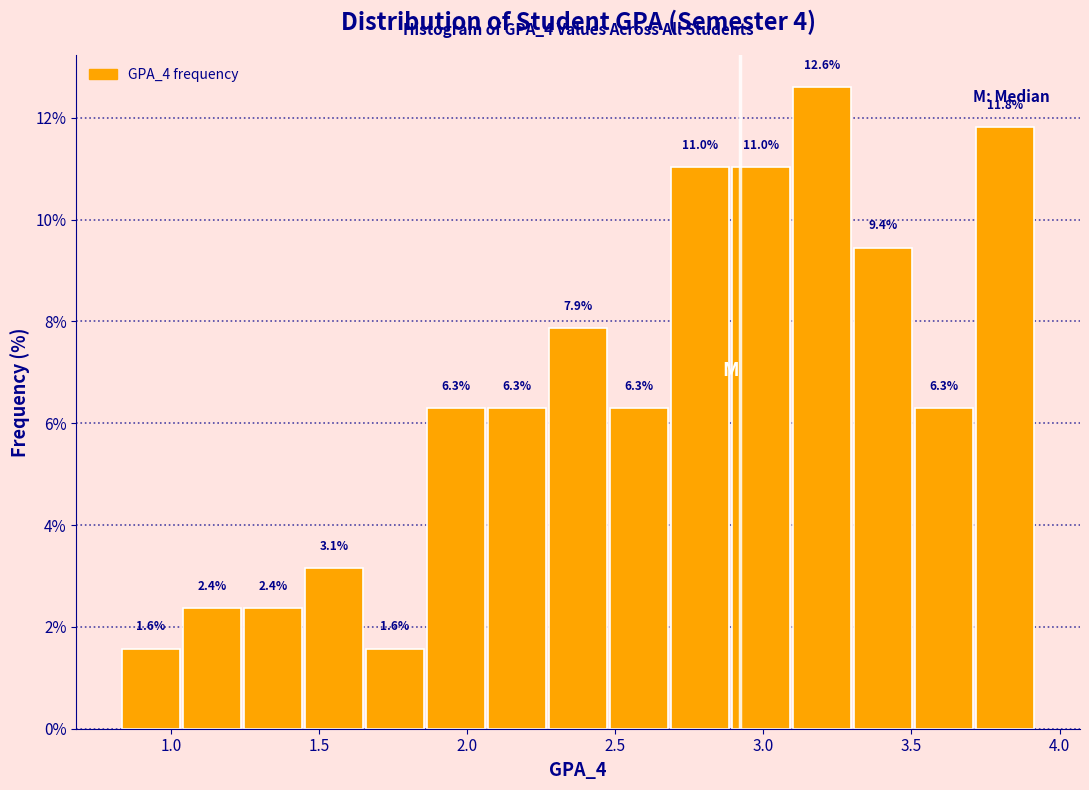

Reading left to right, list every bar in this chart as the range it spans on the x-axis followed by its height. The bar edges are not printed on the chart, so give them approximately, as read against the axis.

0.85 to 1.05: 1.6
1.05 to 1.25: 2.4
1.25 to 1.45: 2.4
1.45 to 1.65: 3.1
1.65 to 1.85: 1.6
1.85 to 2.05: 6.3
2.05 to 2.25: 6.3
2.25 to 2.50: 7.9
2.50 to 2.70: 6.3
2.70 to 2.90: 11.0
2.90 to 3.10: 11.0
3.10 to 3.30: 12.6
3.30 to 3.50: 9.4
3.50 to 3.70: 6.3
3.70 to 3.90: 11.8